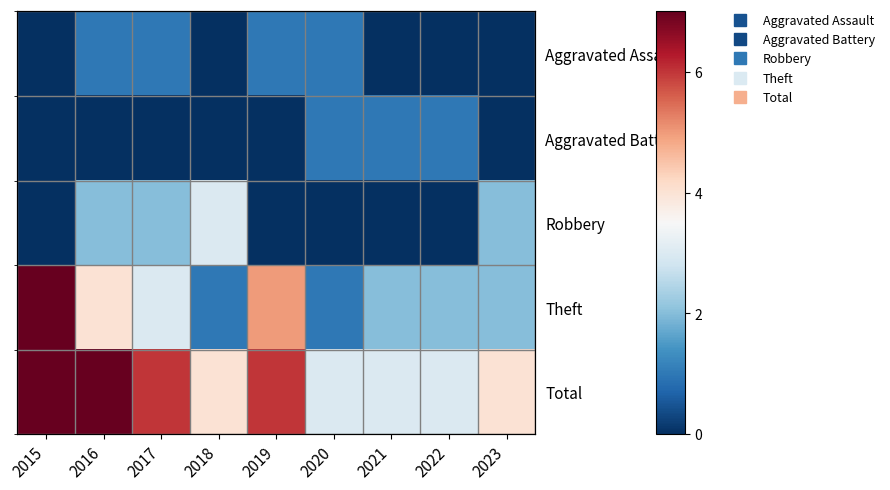

How many positive values does the Aggravated Battery series have?

3